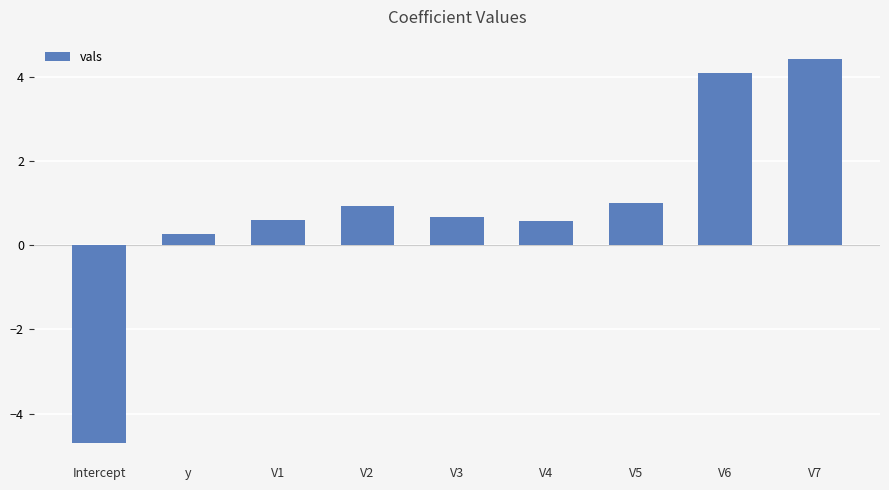

What is the minimum value shown in the chart?

-4.7